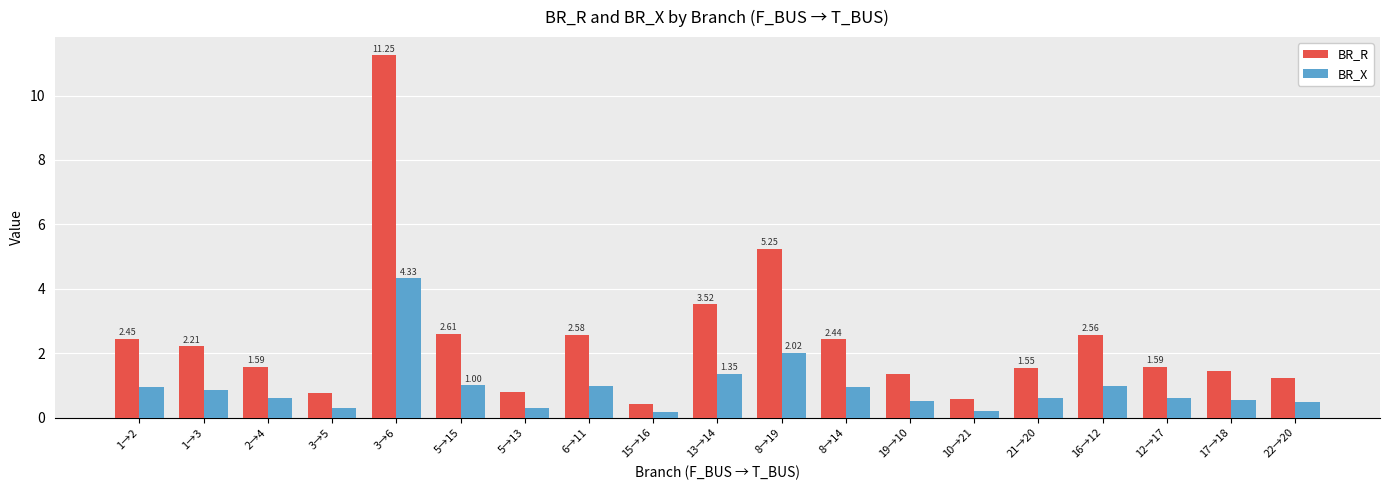

Where is BR_R nearest to the value 5?

8→19